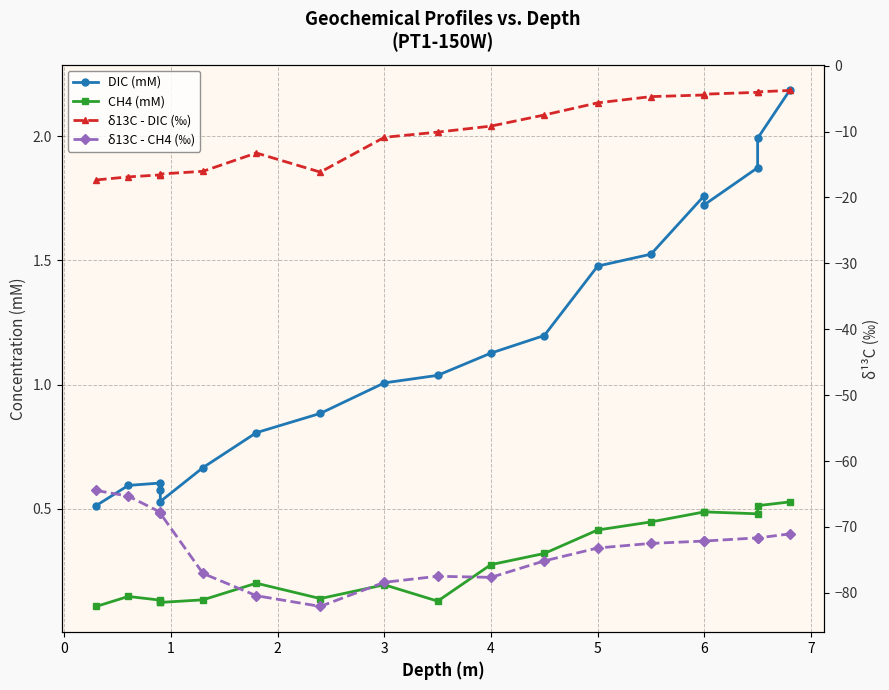

Which category has the lowest value across all series?

6